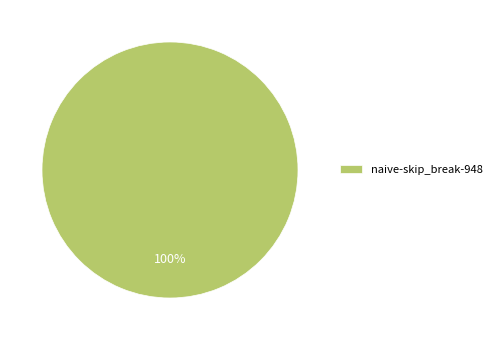

How many segments does this pie chart have?

1